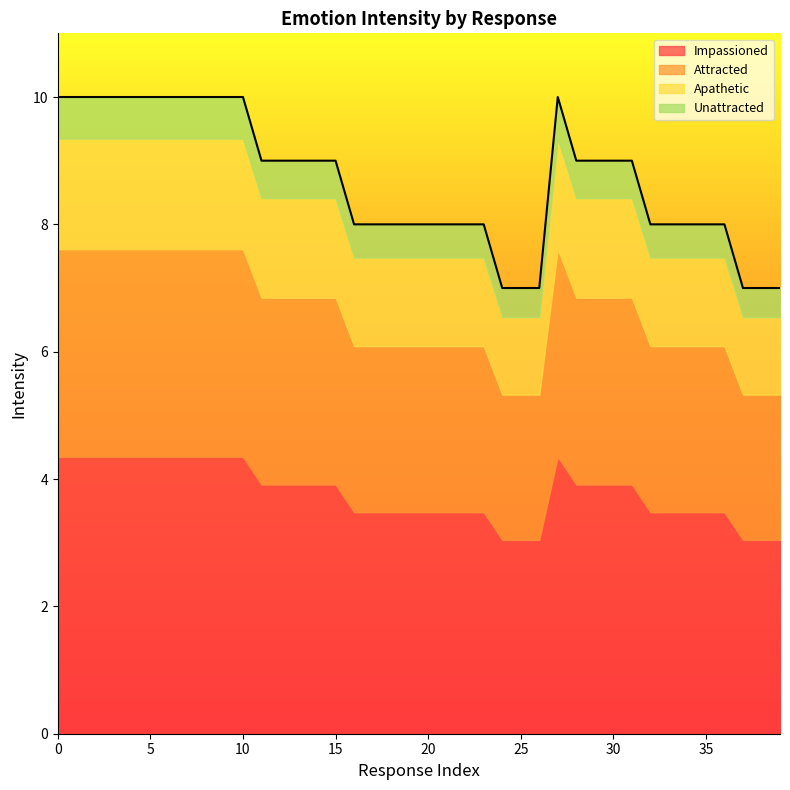

Is it true that Impassioned equals 3.5 at 20?

True